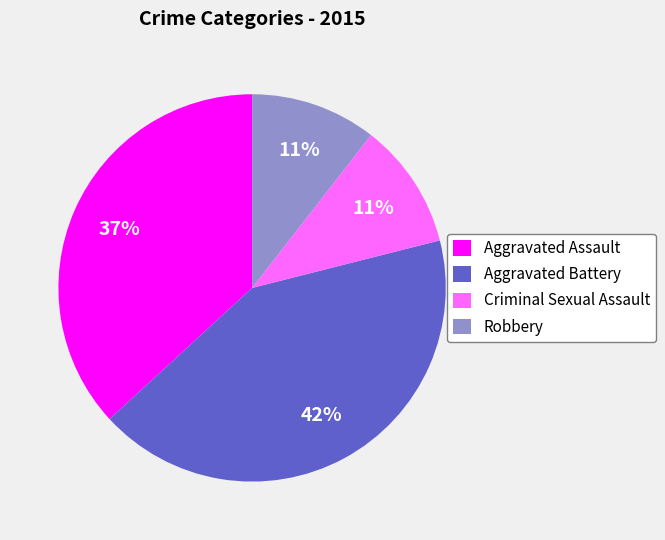

To the nearest percent, what is the average slice percentage?

25%